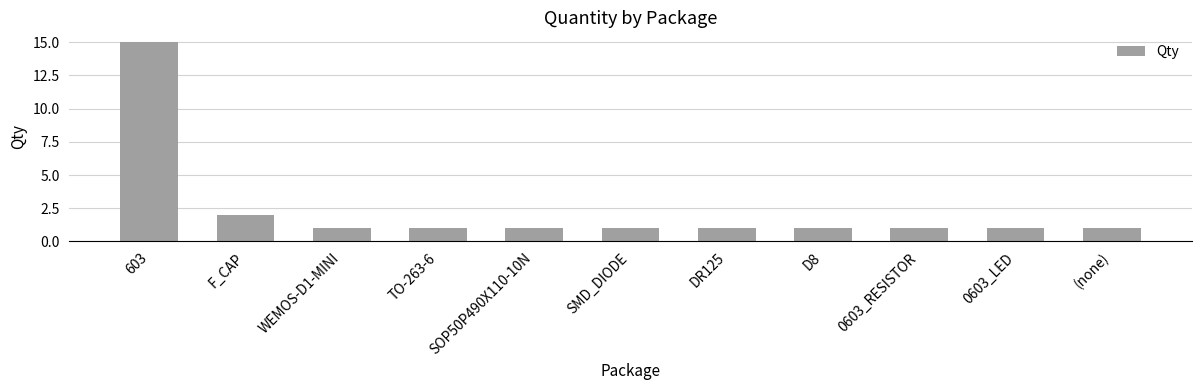

Approximately how many times larger is the value at 603 compared to DR125?

15.0